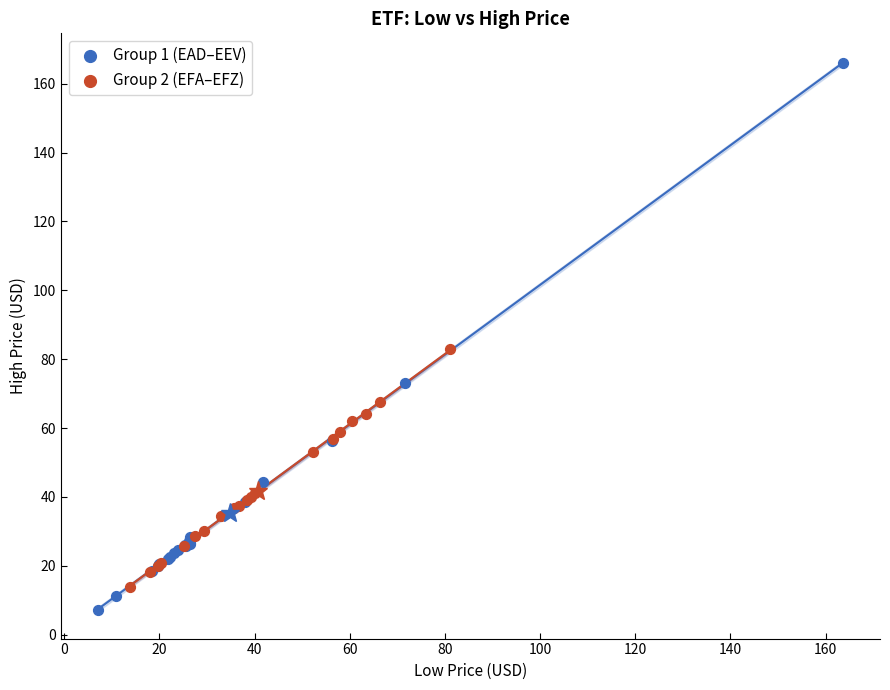

Which series has the widest spread of Y values?

Group 1 (EAD–EEV)